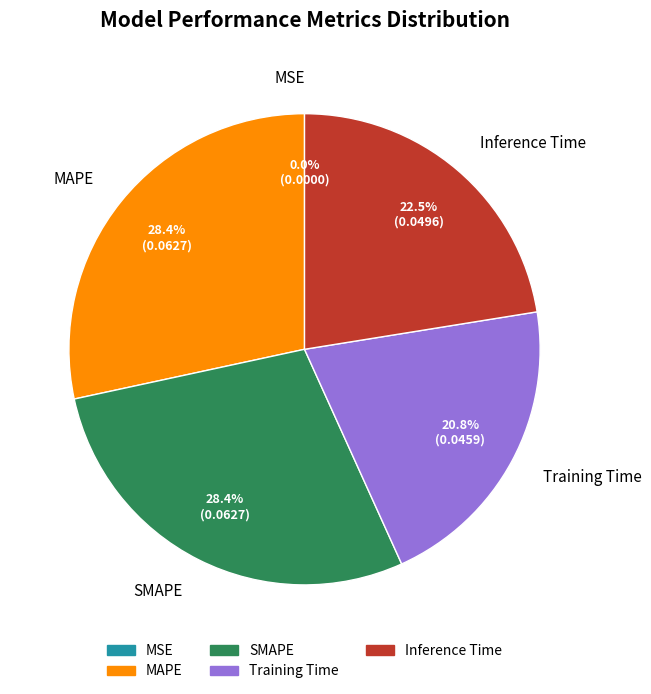

True or false: Inference Time accounts for 28% of the total.

False